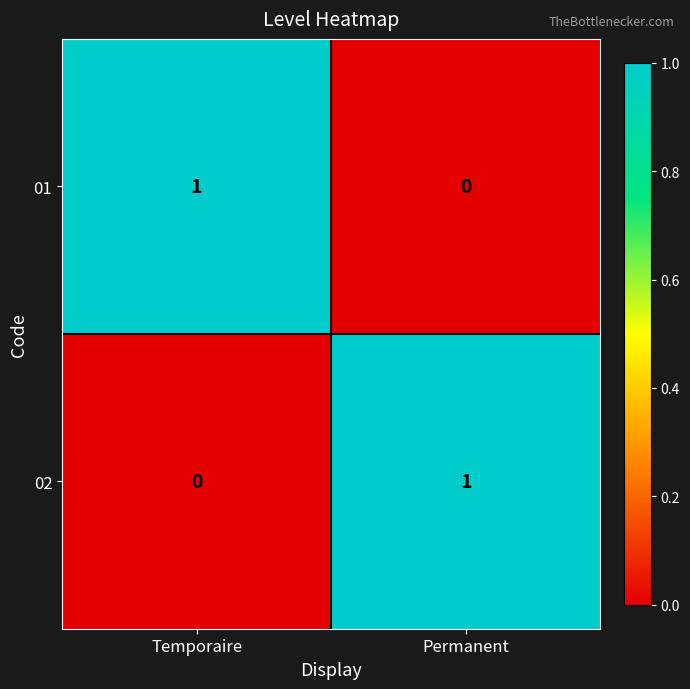

The 02 series shows 1 at Permanent. True or false?

True